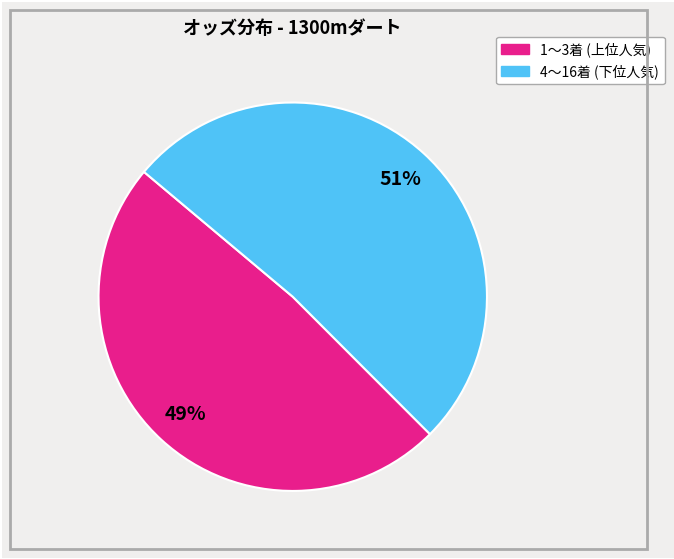

Is there a majority slice in this chart?

Yes